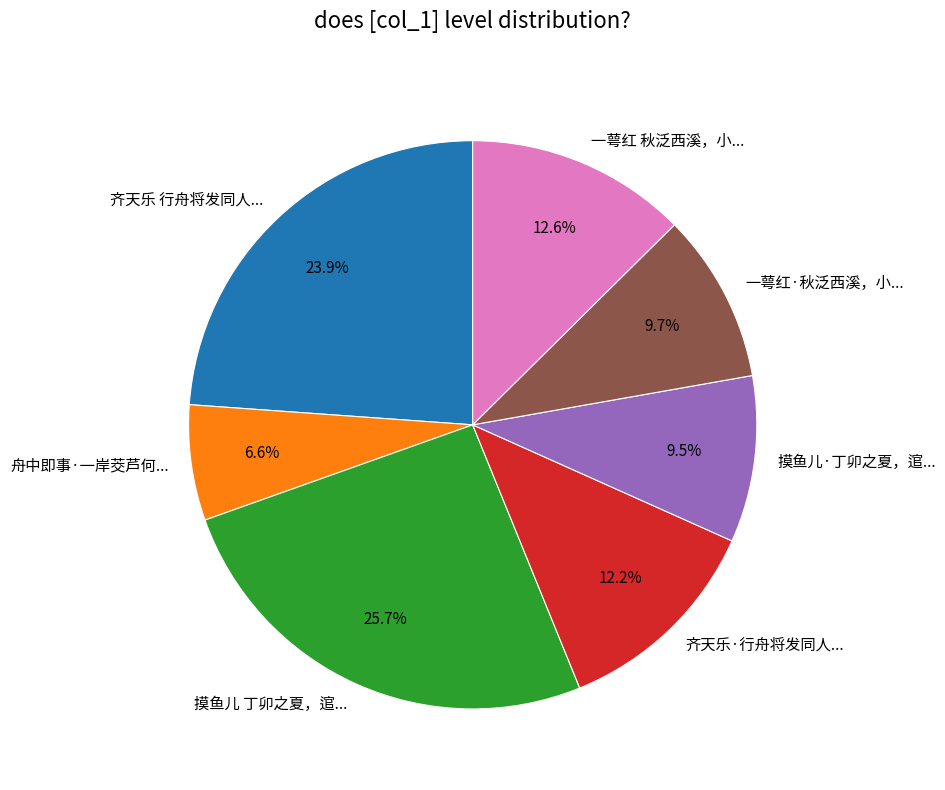

Between 齐天乐·行舟将发同人... and 齐天乐 行舟将发同人..., which is larger?

齐天乐 行舟将发同人...